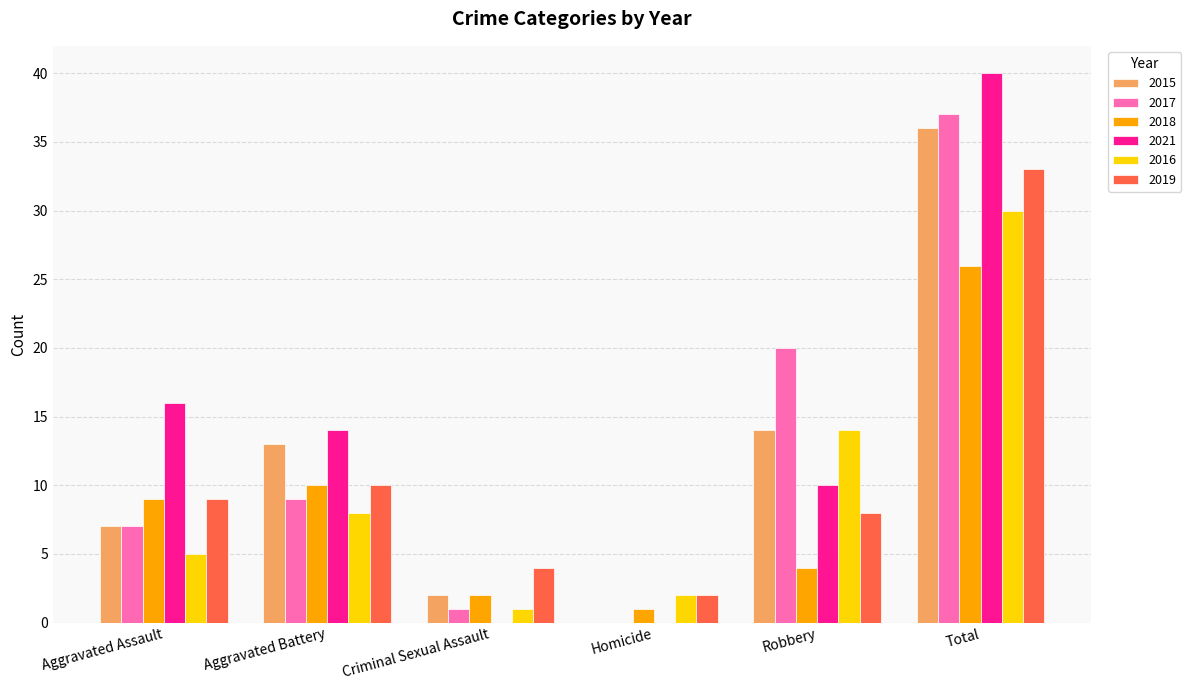

Reading left to right, extract all data points from this chart.

2015: Aggravated Assault=7	Aggravated Battery=13	Criminal Sexual Assault=2	Homicide=0	Robbery=14	Total=36
2017: Aggravated Assault=7	Aggravated Battery=9	Criminal Sexual Assault=1	Homicide=0	Robbery=20	Total=37
2018: Aggravated Assault=9	Aggravated Battery=10	Criminal Sexual Assault=2	Homicide=1	Robbery=4	Total=26
2021: Aggravated Assault=16	Aggravated Battery=14	Criminal Sexual Assault=0	Homicide=0	Robbery=10	Total=40
2016: Aggravated Assault=5	Aggravated Battery=8	Criminal Sexual Assault=1	Homicide=2	Robbery=14	Total=30
2019: Aggravated Assault=9	Aggravated Battery=10	Criminal Sexual Assault=4	Homicide=2	Robbery=8	Total=33